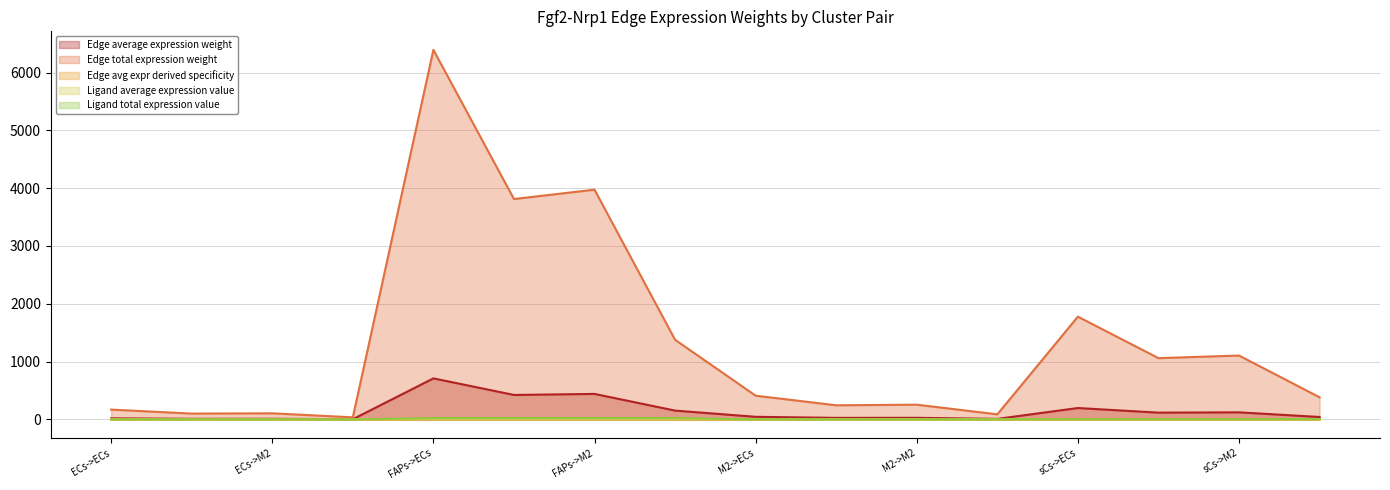

Does the chart display data point markers on the line(s)?

No